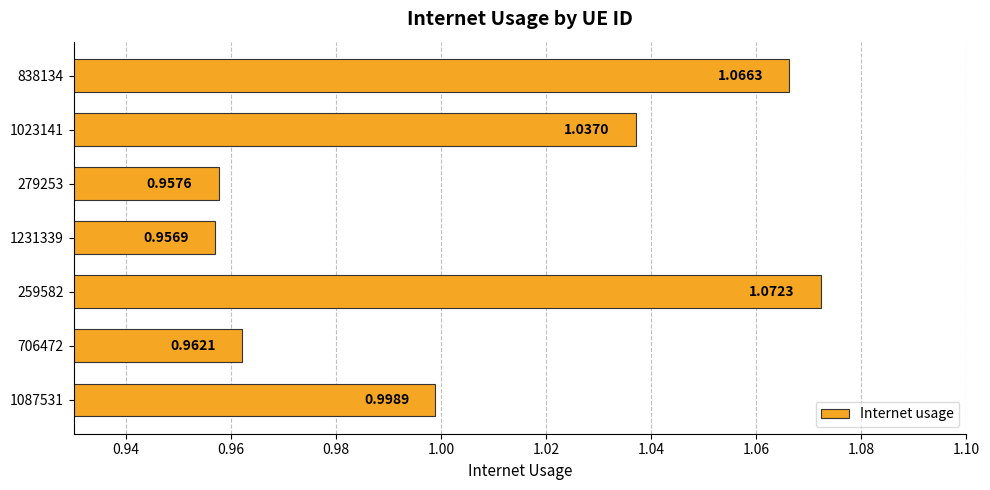

Does the chart contain stacked bars?

No